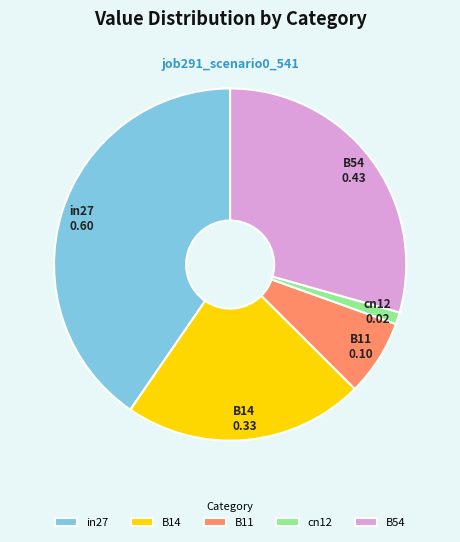

Rank the categories by value from highest to lowest.

in27, B54, B14, B11, cn12